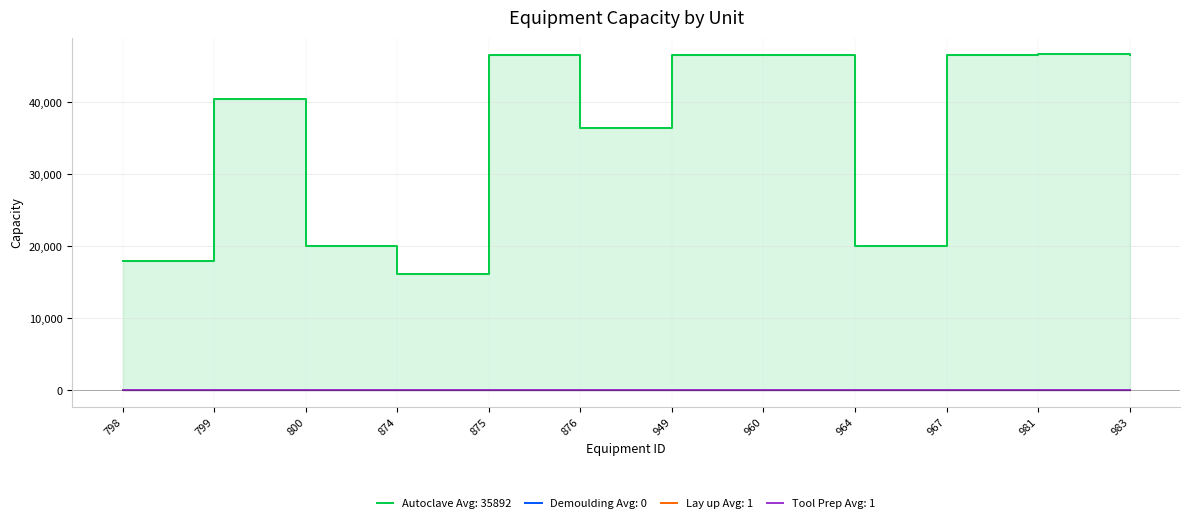

True or false: Autoclave and Demoulding intersect in this chart.

False